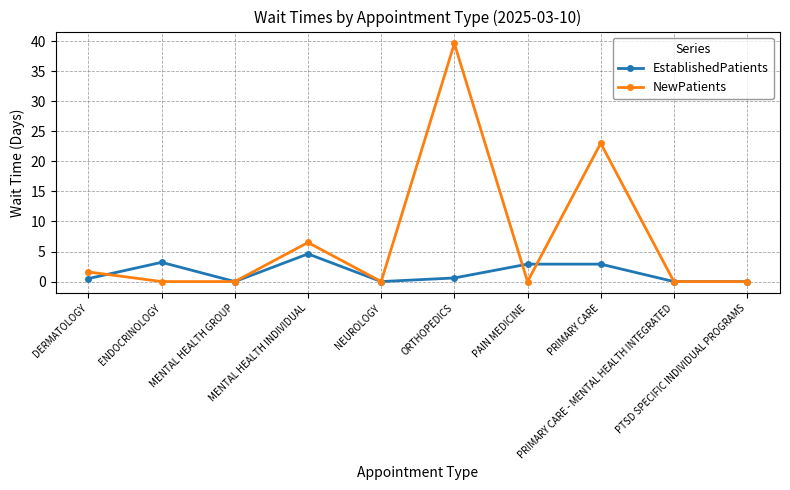

True or false: NewPatients and EstablishedPatients cross at least once.

True